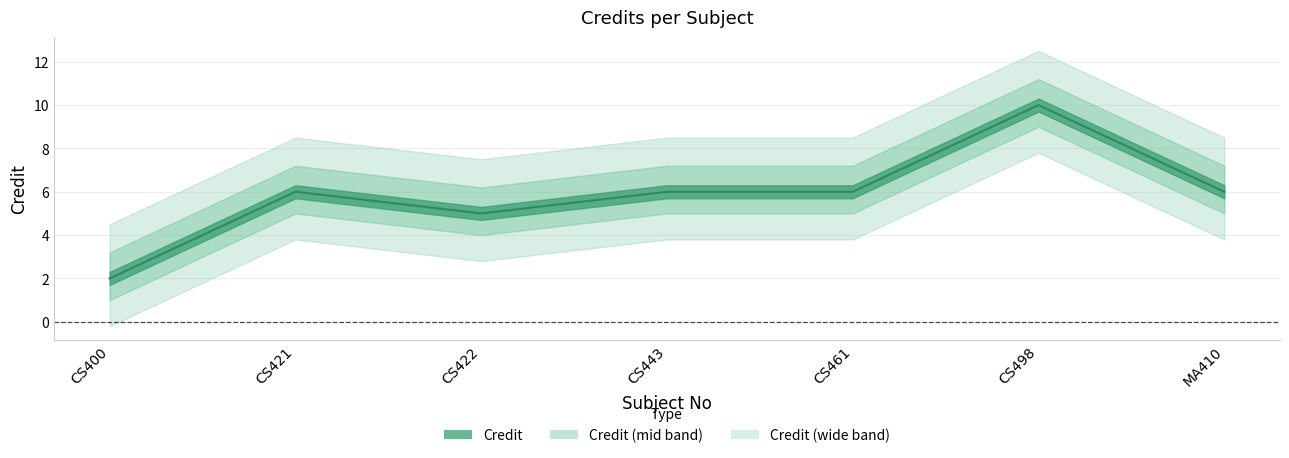

Which category has the lowest value across all series?

CS400